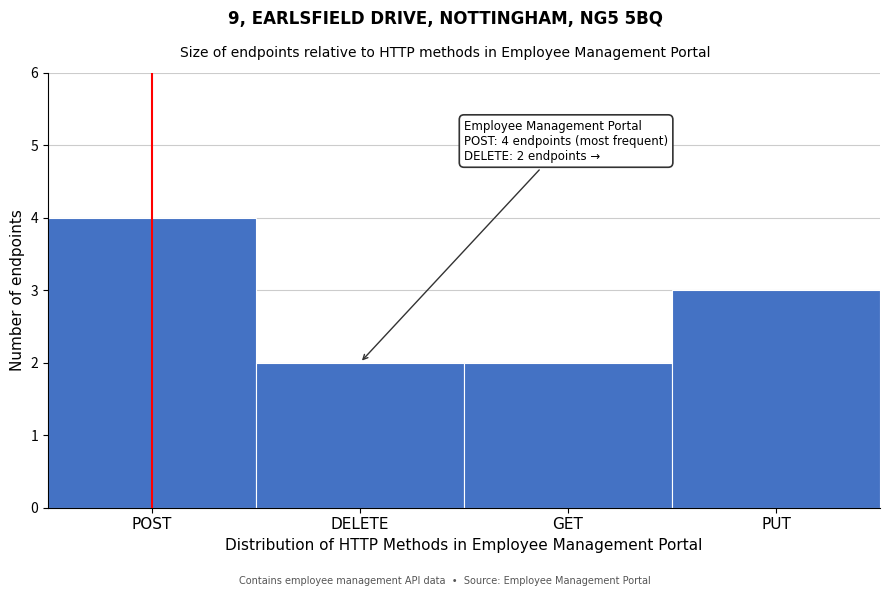

Reading left to right, what are all the values shown in this chart?

POST=4	DELETE=2	GET=2	PUT=3